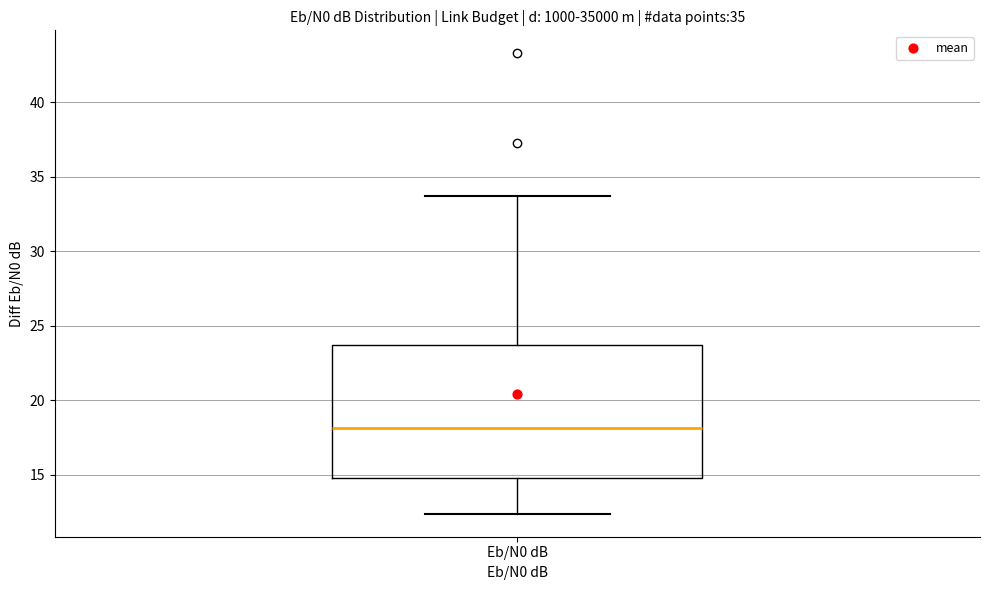

Where does the upper whisker of the box for Eb/N0 dB end on the y-axis? The values are not printed on the chart, so give them approximately, as read against the axis.

33.5